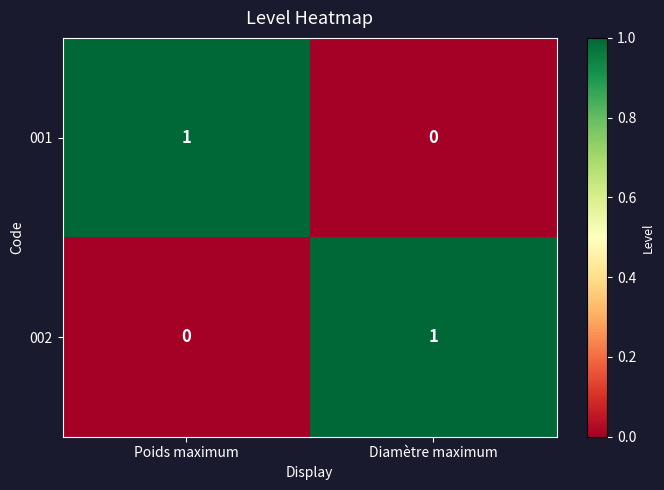

Reading left to right, extract all data points from this chart.

001: 1	0
002: 0	1